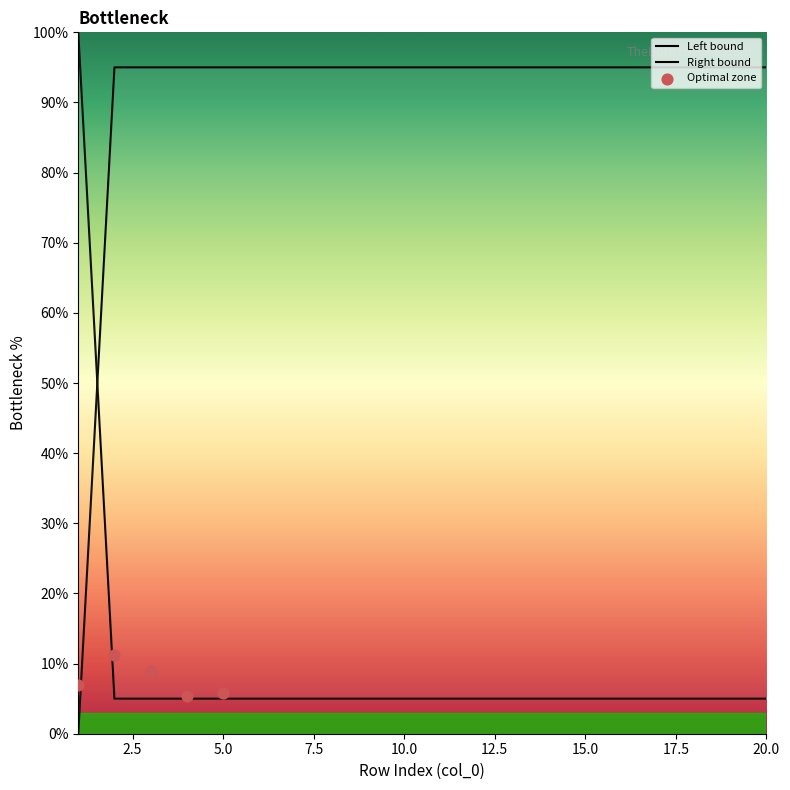

Between 14 and 20, which is larger?

20